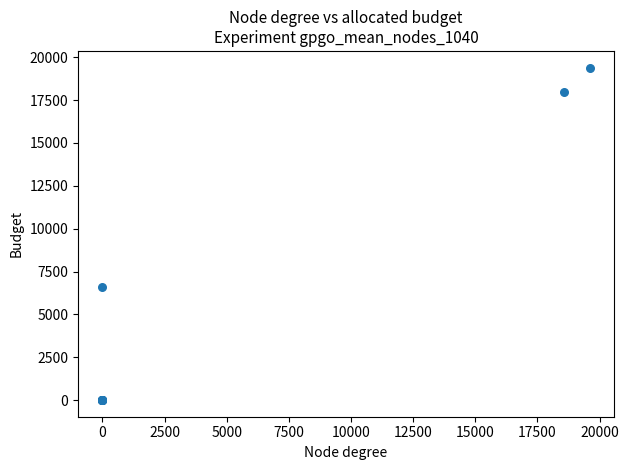

What Y value in the scatter plot is closest to 9700?

6575